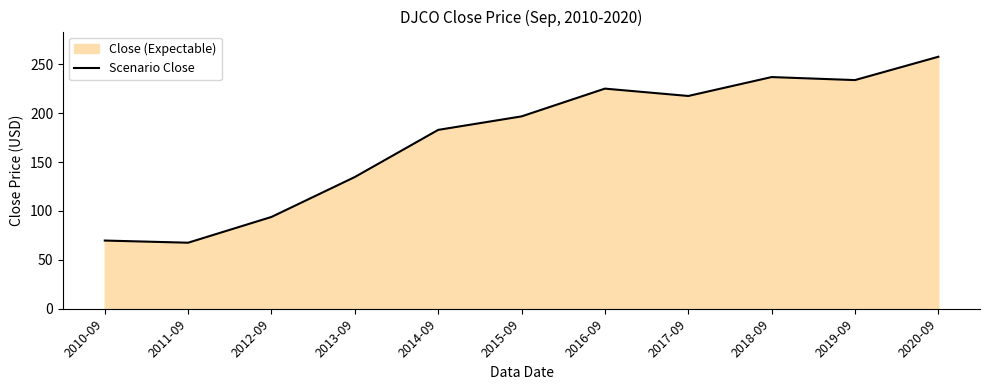

What is the label of the 10th point from the right?

2011-09